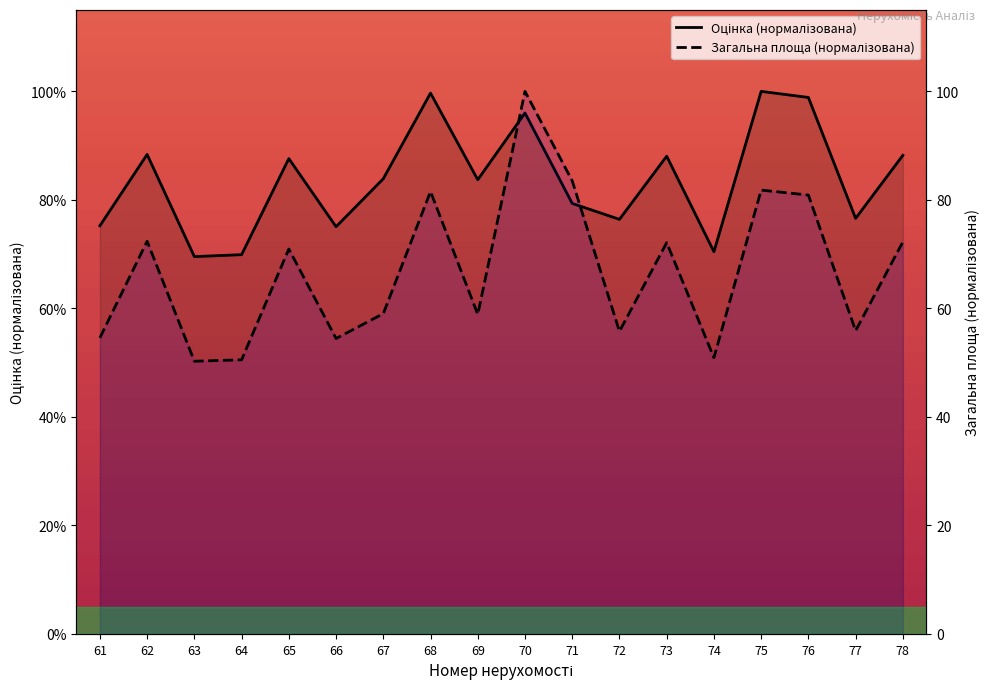

What is the greatest value displayed?

100.0